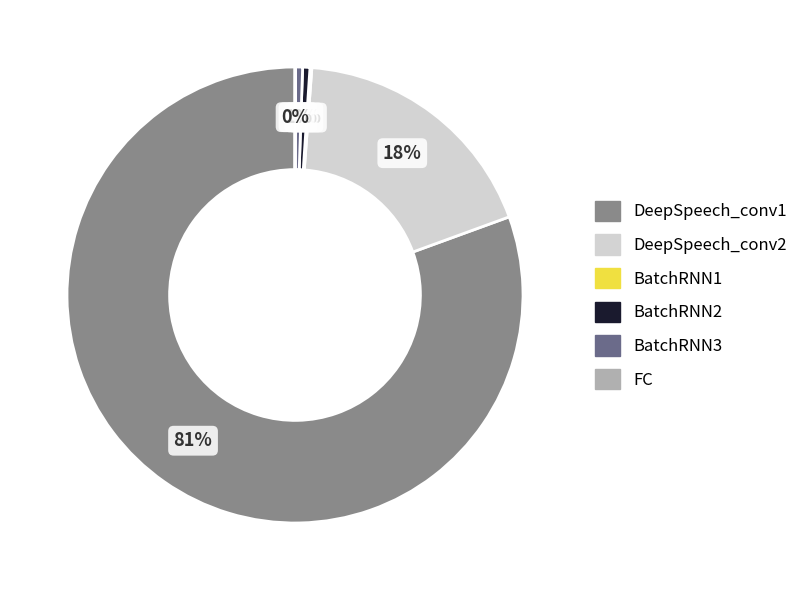

True or false: DeepSpeech_conv2 accounts for 18% of the total.

True